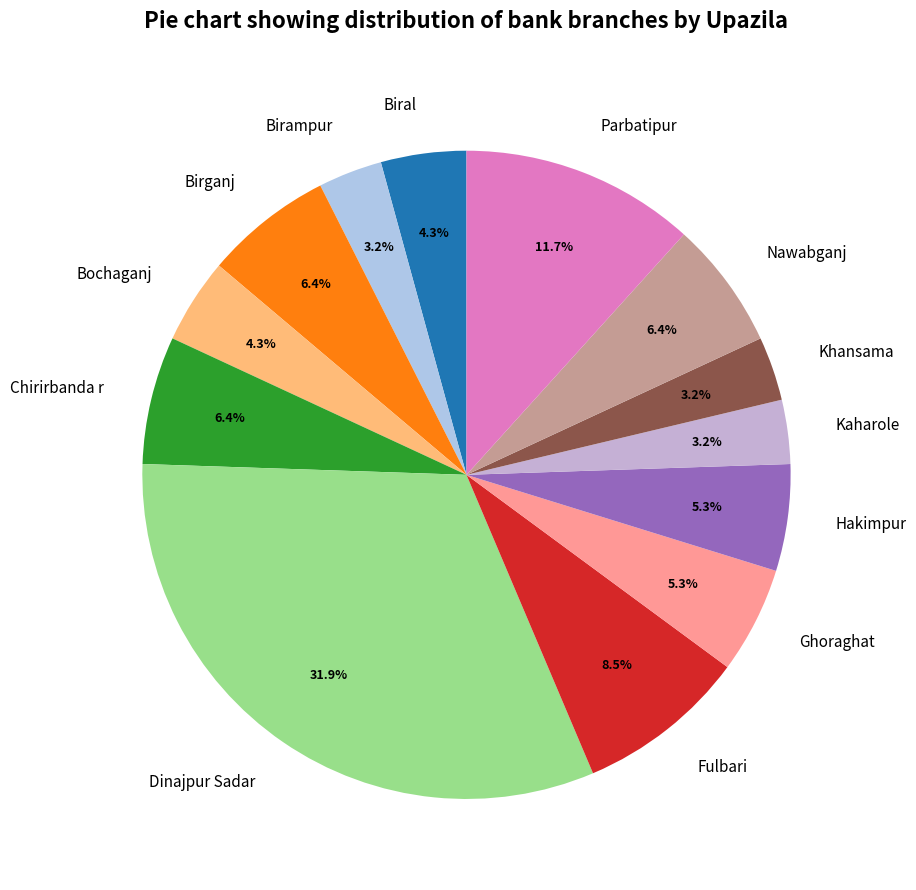

How many segments does this pie chart have?

13